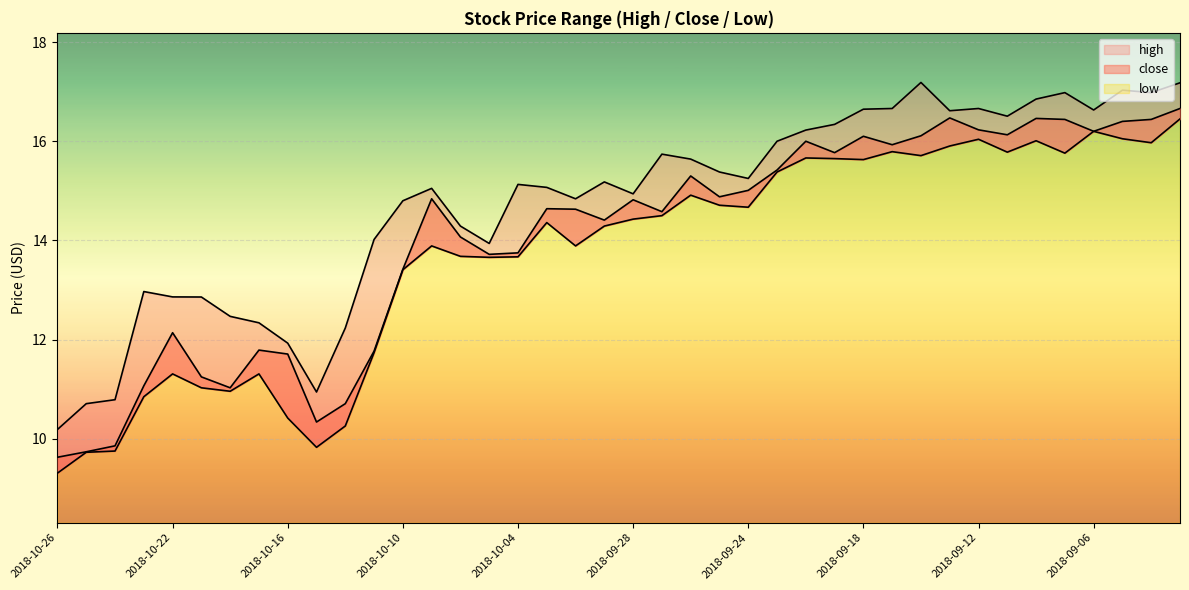

Rank the categories by high value from highest to lowest.

2018-09-14, 2018-08-31, 2018-09-05, 2018-09-07, 2018-09-04, 2018-09-10, 2018-09-17, 2018-09-12, 2018-09-18, 2018-09-06, 2018-09-13, 2018-09-11, 2018-09-19, 2018-09-20, 2018-09-21, 2018-09-27, 2018-09-26, 2018-09-25, 2018-09-24, 2018-10-01, 2018-10-04, 2018-10-03, 2018-10-09, 2018-09-28, 2018-10-02, 2018-10-10, 2018-10-08, 2018-10-11, 2018-10-05, 2018-10-23, 2018-10-22, 2018-10-19, 2018-10-18, 2018-10-17, 2018-10-12, 2018-10-16, 2018-10-15, 2018-10-24, 2018-10-25, 2018-10-26